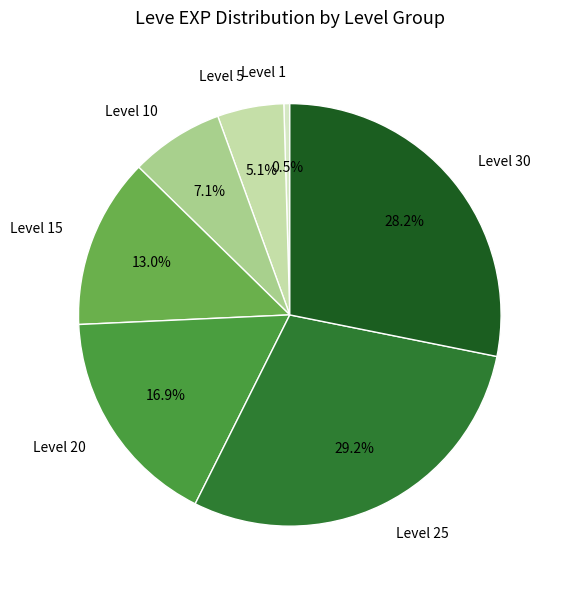

Rank the categories by value from highest to lowest.

Level 25, Level 30, Level 20, Level 15, Level 10, Level 5, Level 1